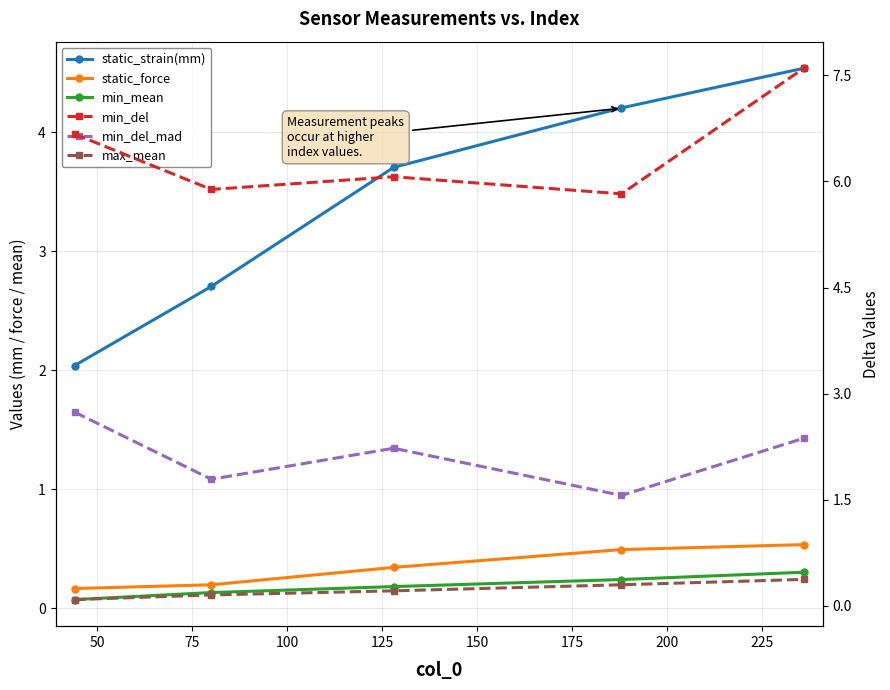

True or false: min_del has more than 1 interior local peaks.

False